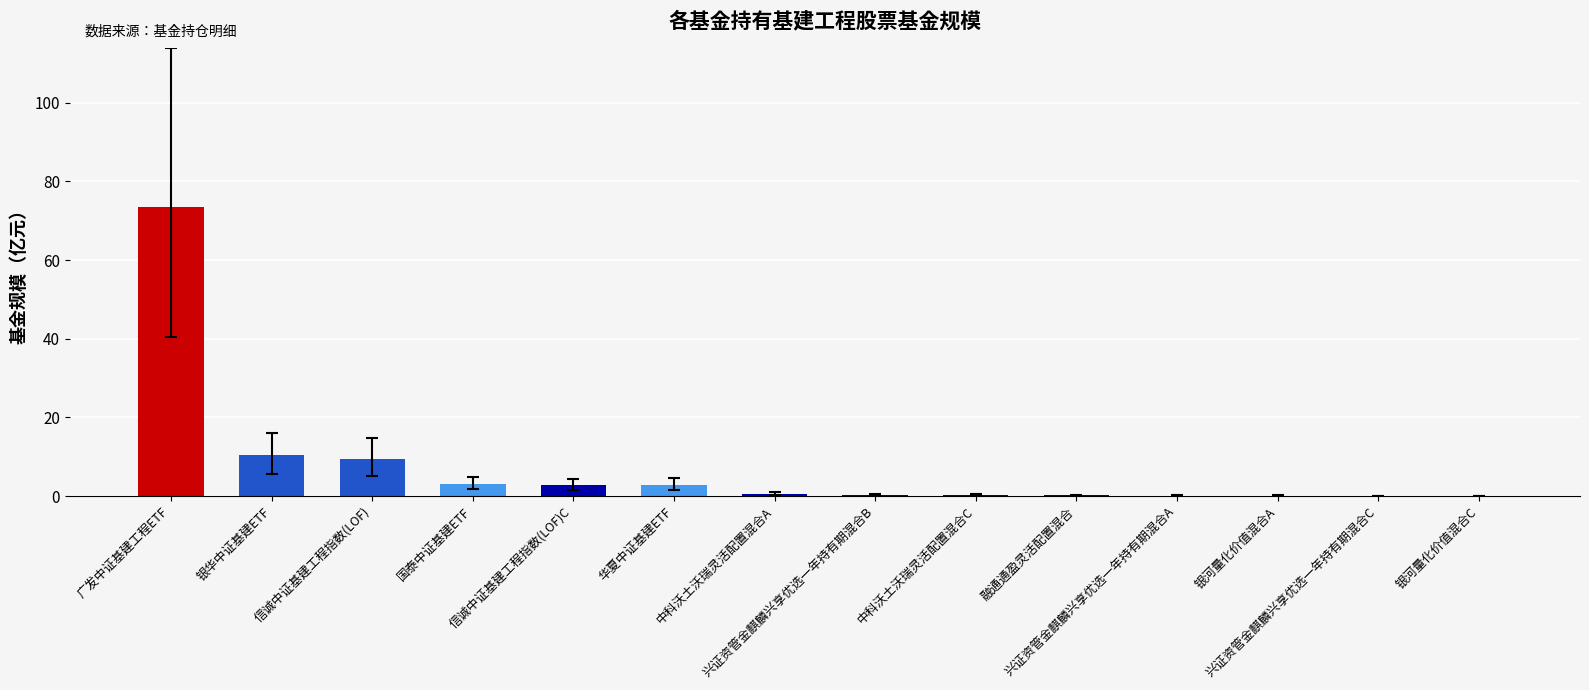

What is the sum of all values?

104.2